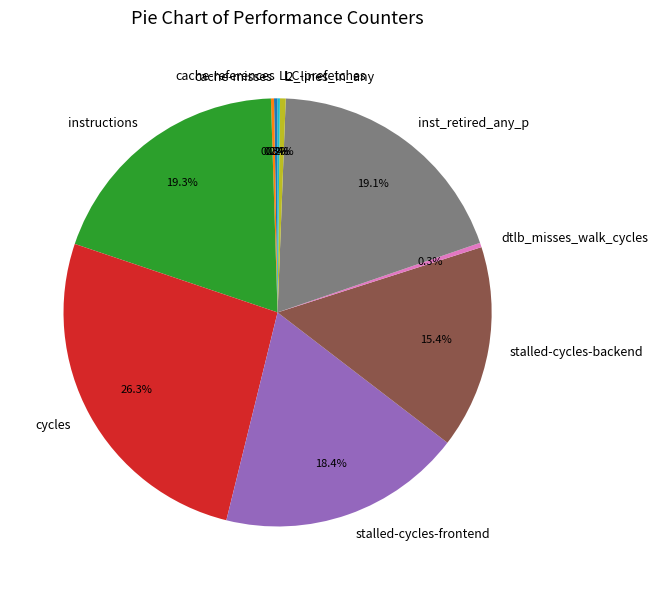

Is there a majority slice in this chart?

No